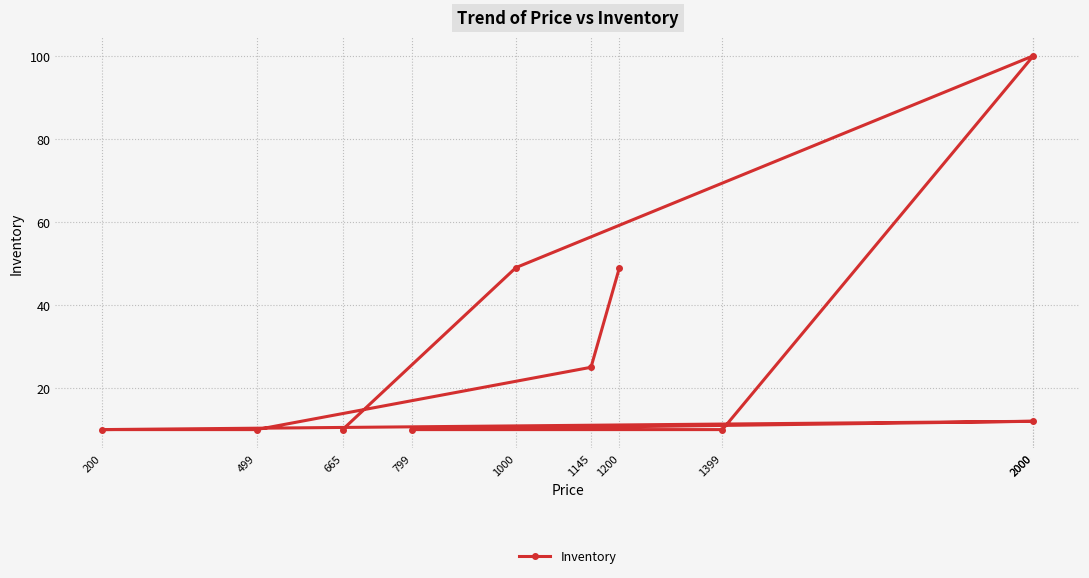

How many interior local peaks (higher than both neighbors) does the data have?

2